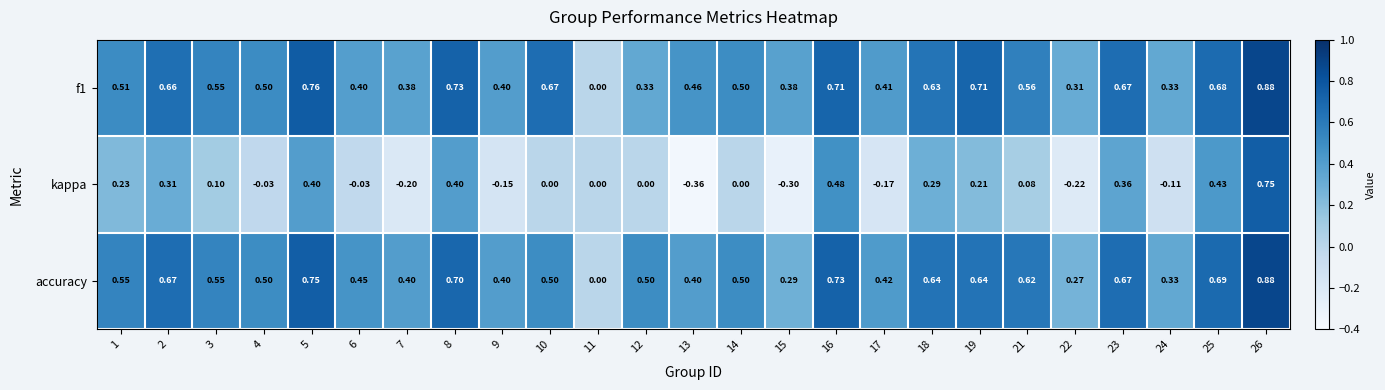

Between 9 and 18, which series saw the biggest shift?

kappa